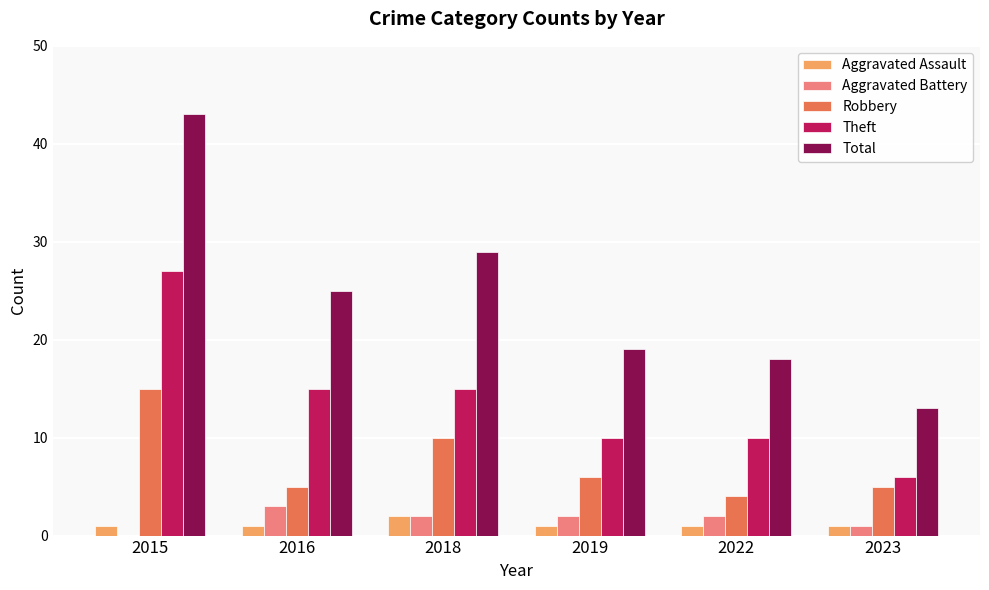

Reading left to right, transcribe all the data shown in this chart.

Aggravated Assault: 2015=1	2016=1	2018=2	2019=1	2022=1	2023=1
Aggravated Battery: 2015=0	2016=3	2018=2	2019=2	2022=2	2023=1
Robbery: 2015=15	2016=5	2018=10	2019=6	2022=4	2023=5
Theft: 2015=27	2016=15	2018=15	2019=10	2022=10	2023=6
Total: 2015=43	2016=25	2018=29	2019=19	2022=18	2023=13